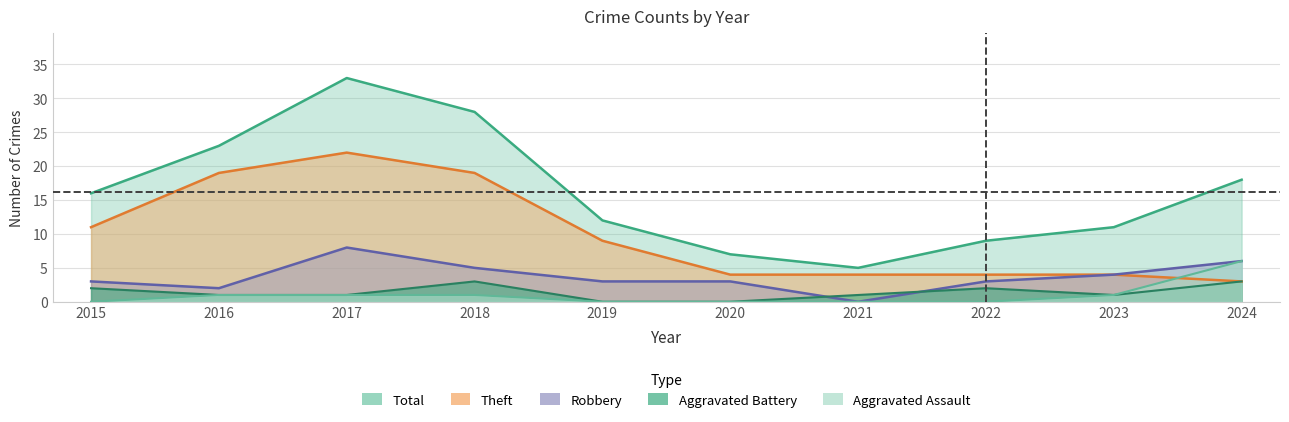

At which label does Total reach its peak?

2017